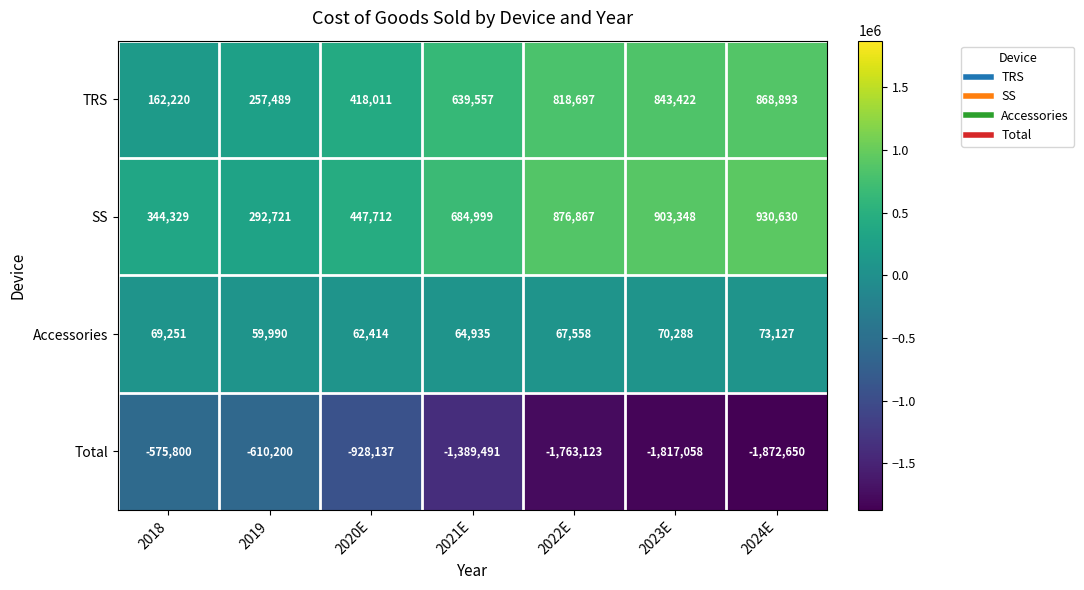

What is the difference between the maximum and minimum values in the TRS series?

706673